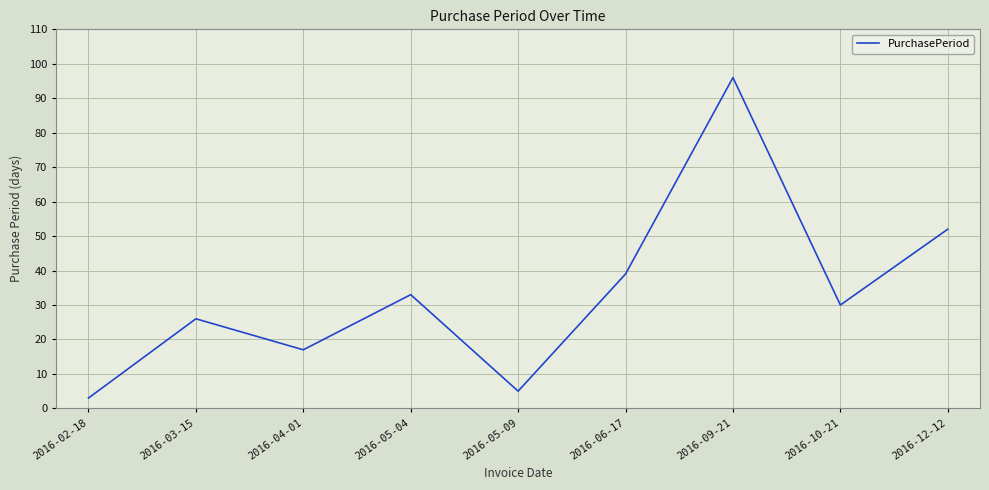

What is the ratio of the value at 2016-03-15 to the value at 2016-05-09?

5.2